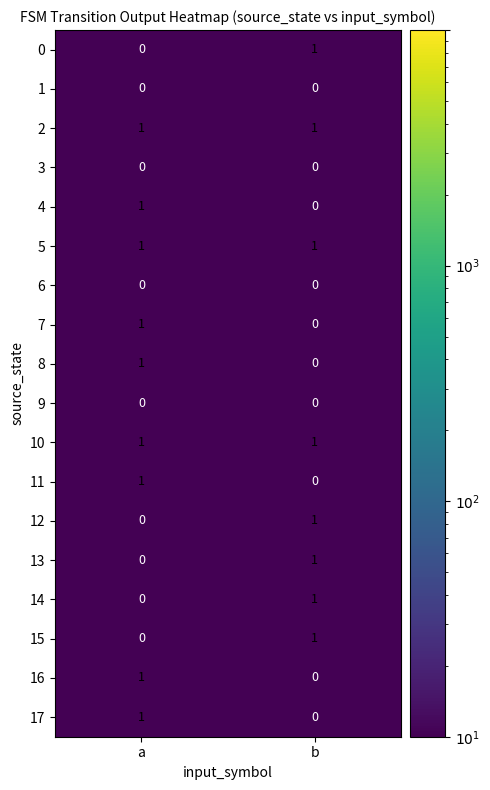

Is it true that 15 equals 0 at a?

True